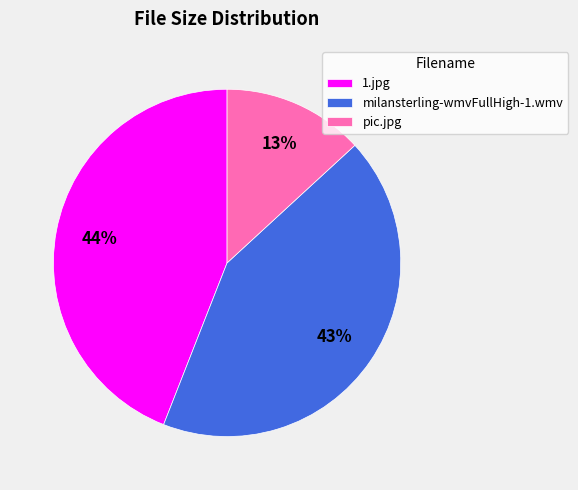

Is there a majority slice in this chart?

No